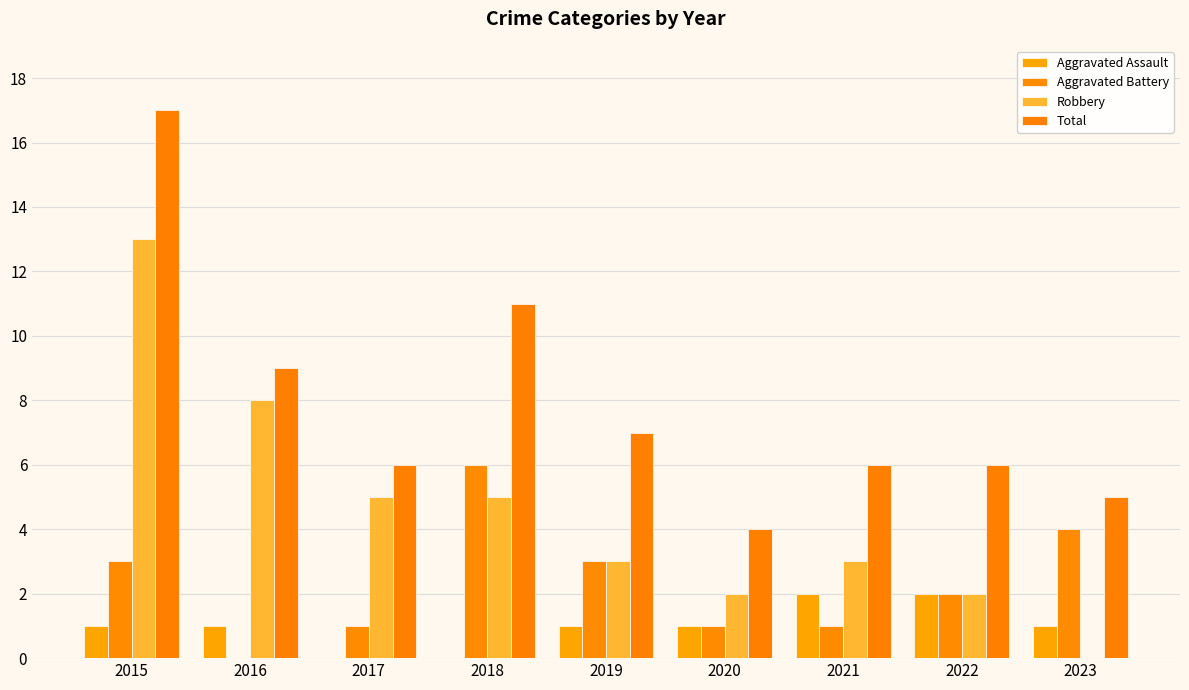

The value of Robbery at 2022 is 2. True or false?

True